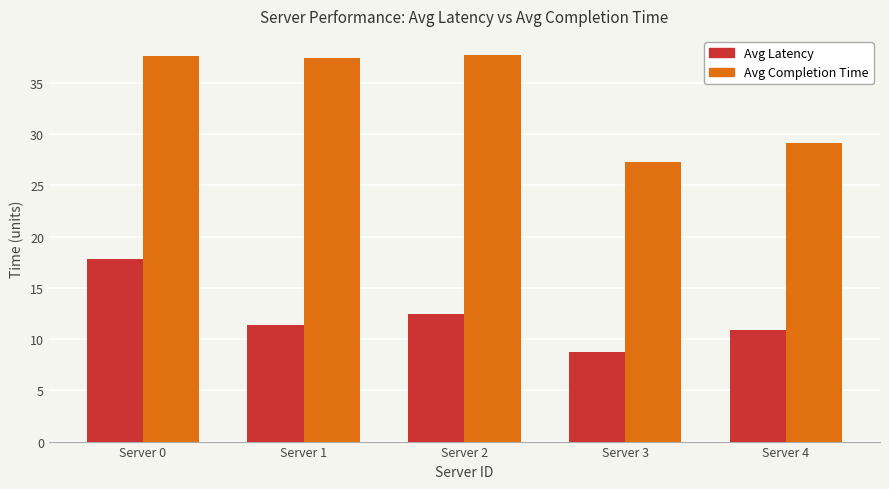

Which series changed the most between Server 1 and Server 2?

Avg Latency